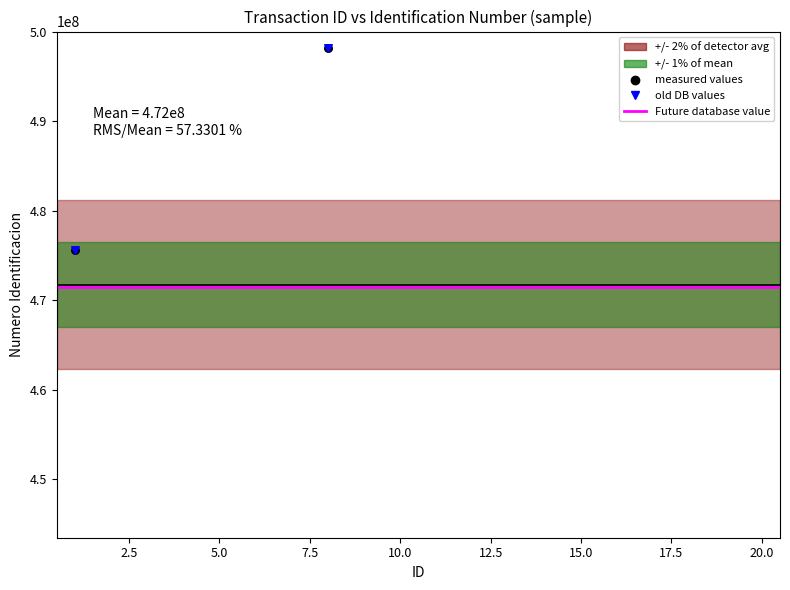

Which series has the largest Y range (max minus min)?

measured values